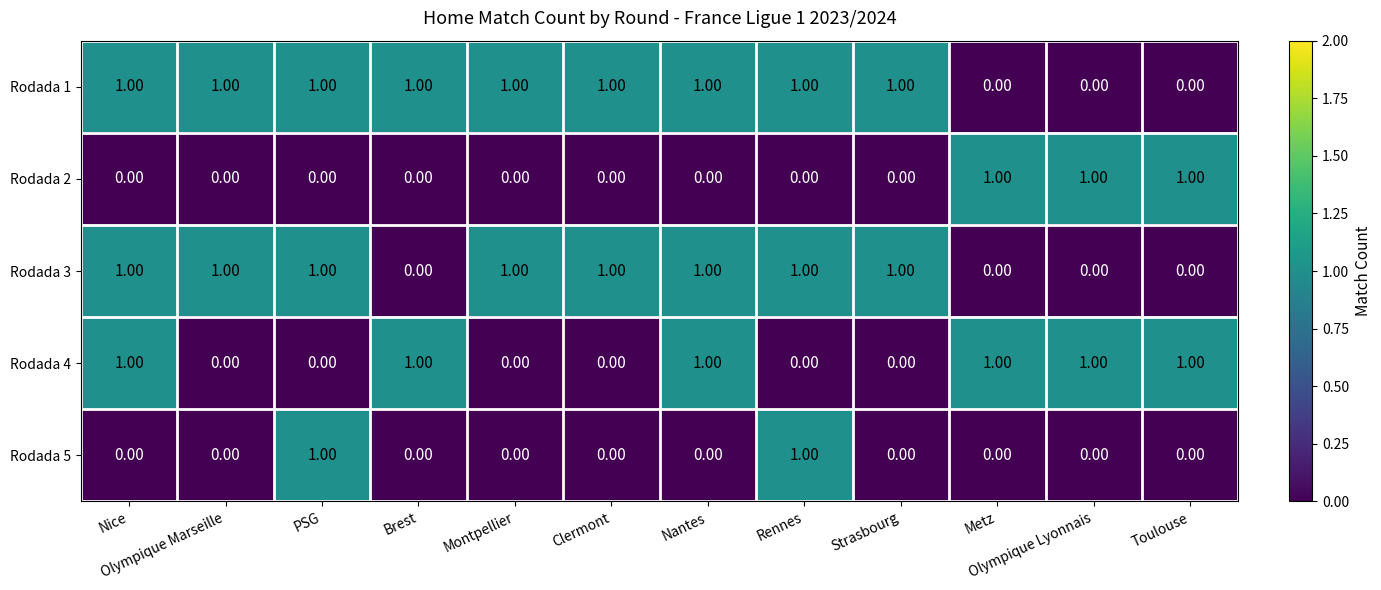

Which series has the largest total across all categories?

Rodada 1